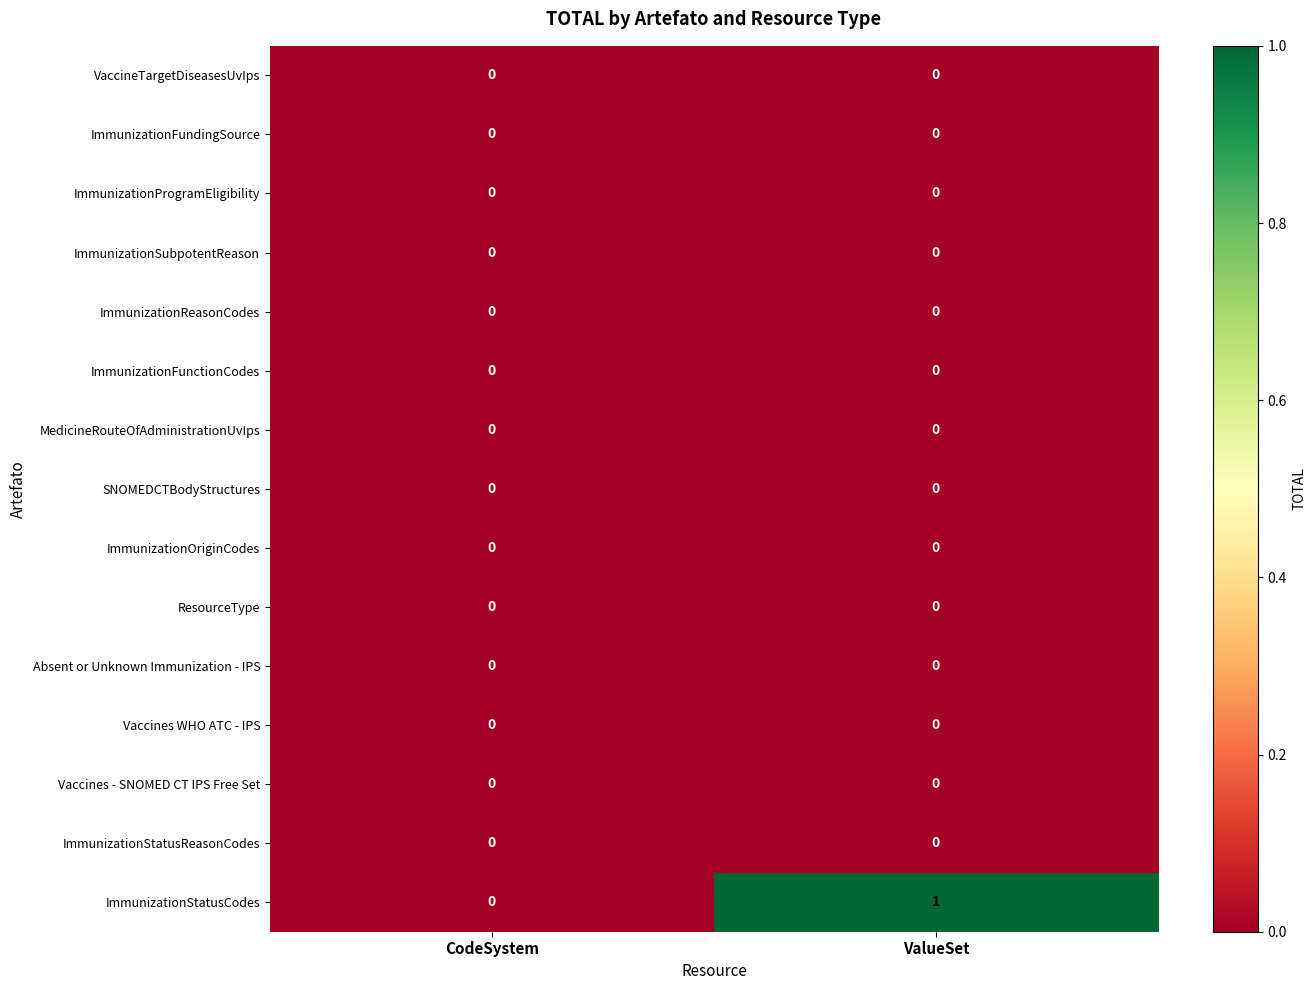

Reading right to left, transcribe all the data shown in this chart.

VaccineTargetDiseasesUvIps: 0	0
ImmunizationFundingSource: 0	0
ImmunizationProgramEligibility: 0	0
ImmunizationSubpotentReason: 0	0
ImmunizationReasonCodes: 0	0
ImmunizationFunctionCodes: 0	0
MedicineRouteOfAdministrationUvIps: 0	0
SNOMEDCTBodyStructures: 0	0
ImmunizationOriginCodes: 0	0
ResourceType: 0	0
Absent or Unknown Immunization - IPS: 0	0
Vaccines WHO ATC - IPS: 0	0
Vaccines - SNOMED CT IPS Free Set: 0	0
ImmunizationStatusReasonCodes: 0	0
ImmunizationStatusCodes: 1	0